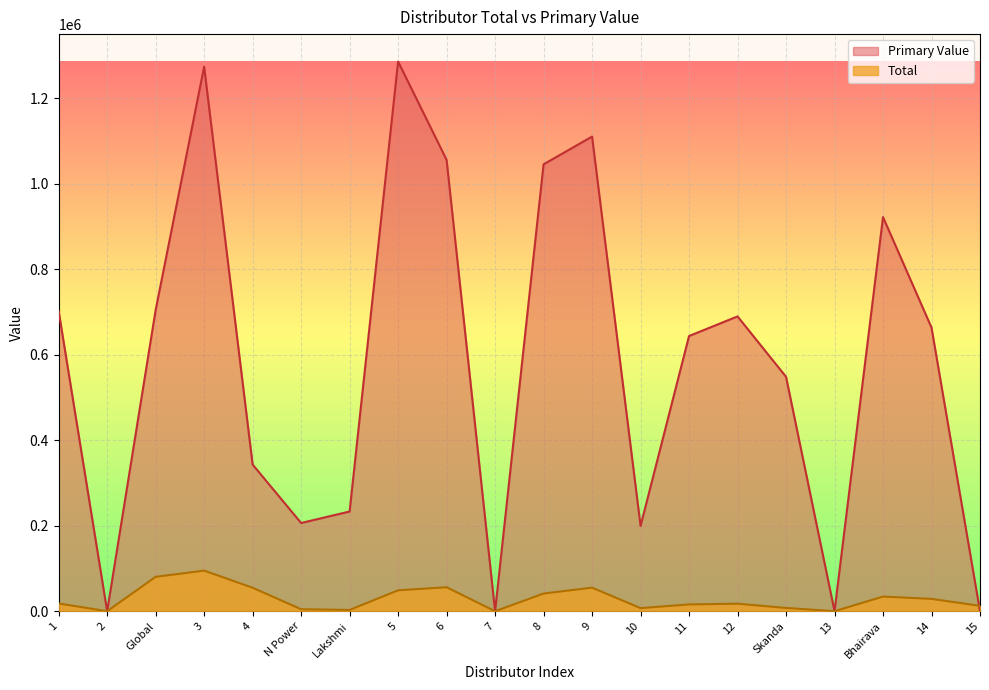

At which category does Total reach its first local valley?

2